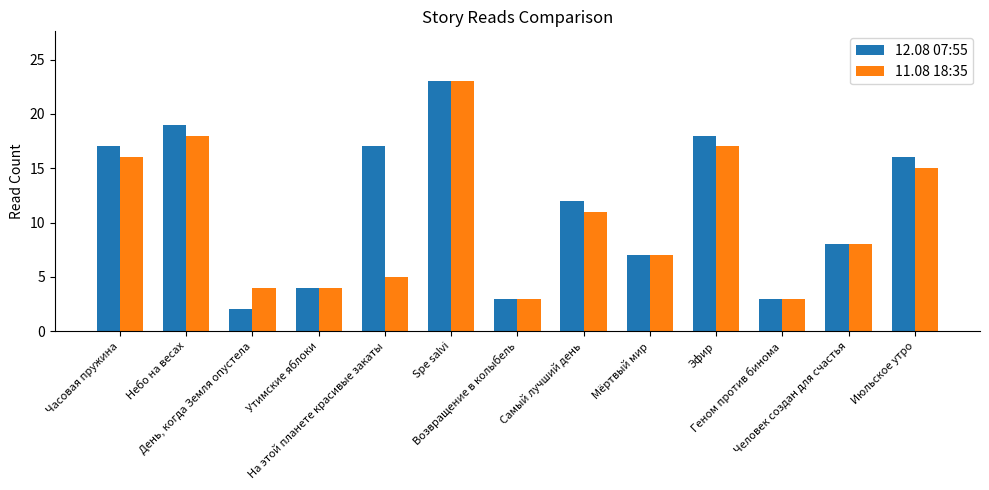

What is the difference between the highest and lowest values at Самый лучший день?

1